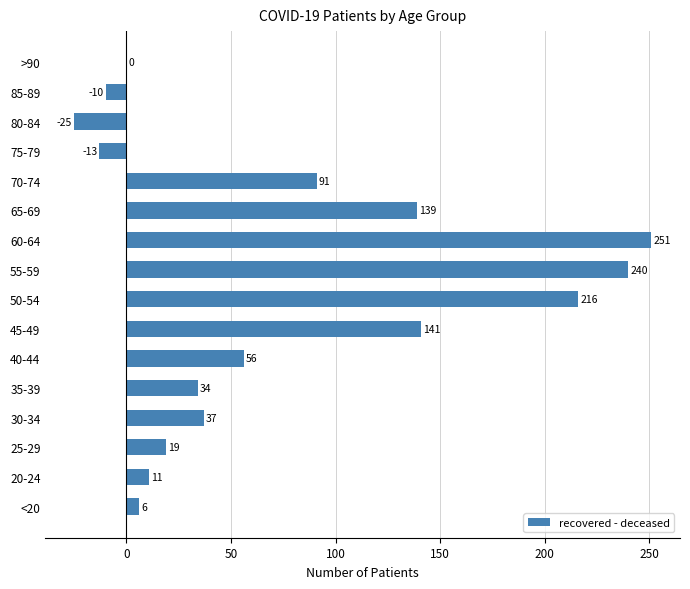

How many distinct data groups are displayed?

1